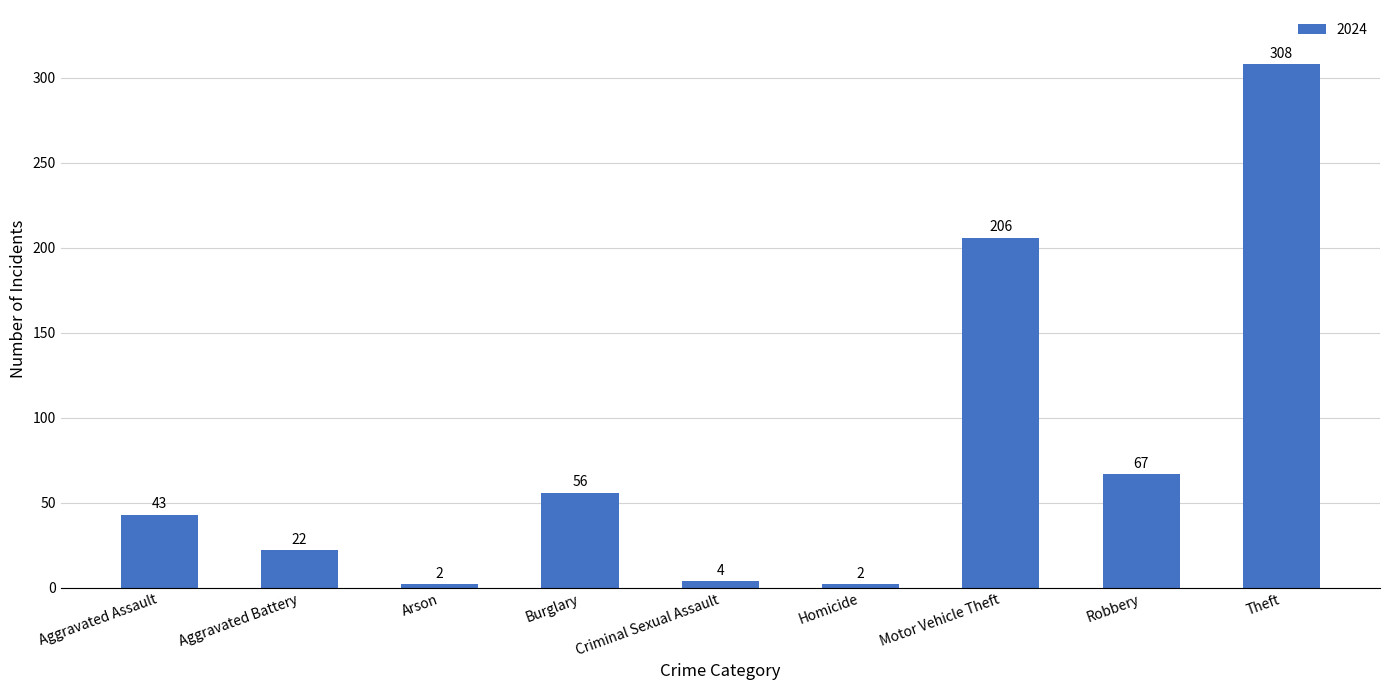

True or false: the data shows 22 at Aggravated Assault.

False